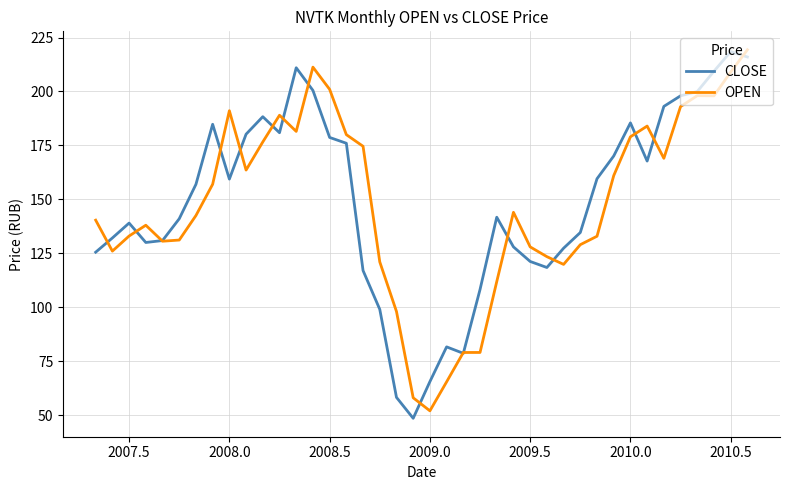

What is the maximum value for CLOSE?

218.5